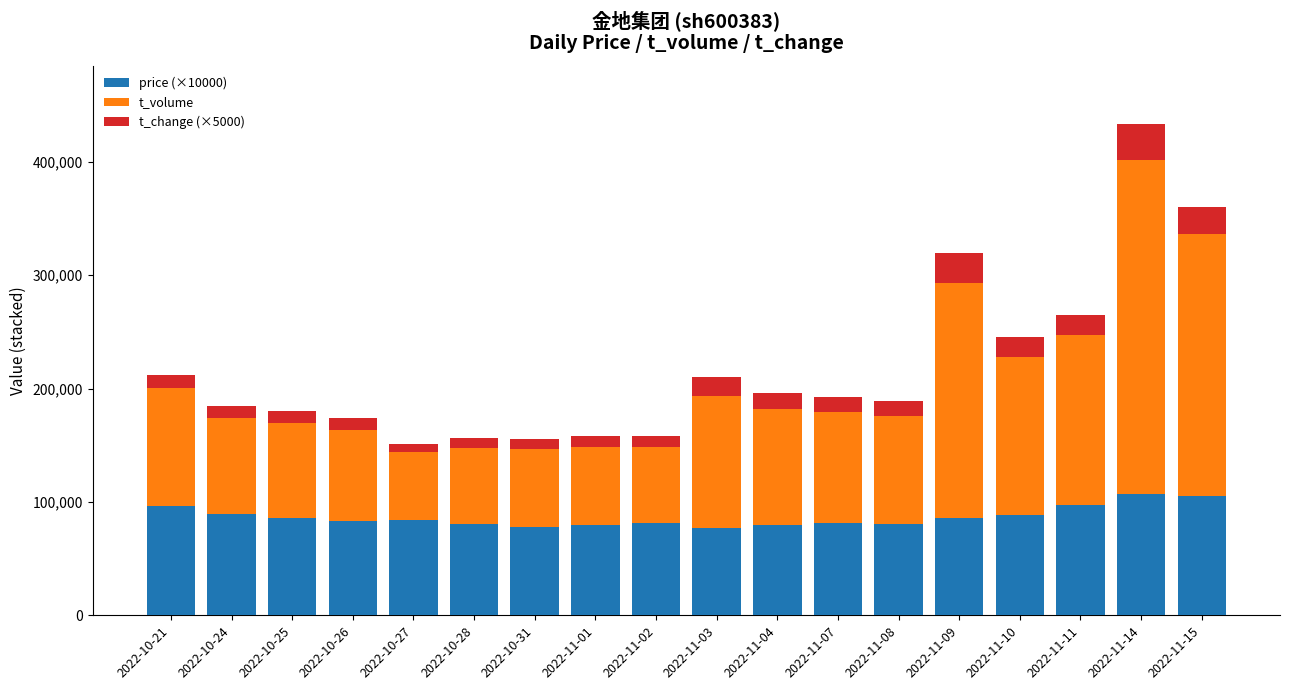

What is the highest value of the price (×10000) series?

106600.0